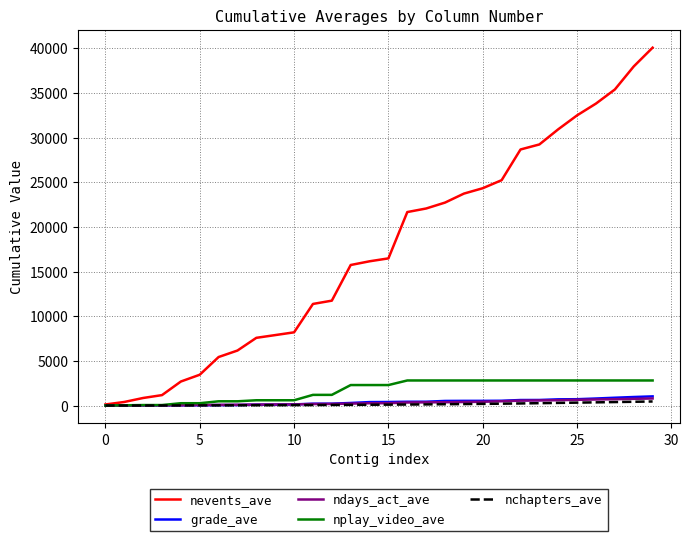

Which series has the largest total across all categories?

nevents_ave